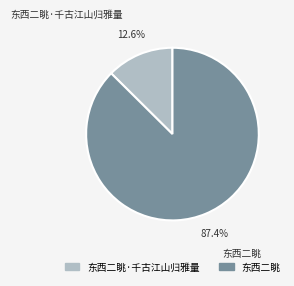

Is 东西二眺 the majority of the pie?

Yes